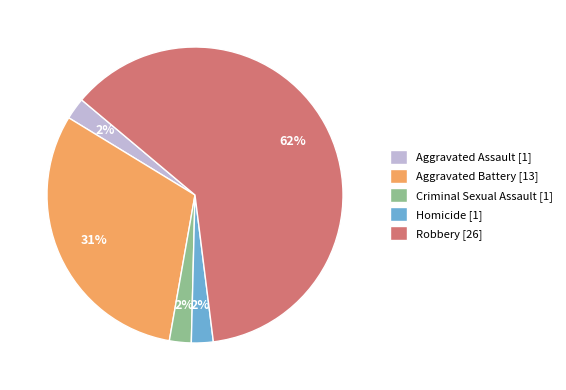

Count the number of slices in the pie.

5